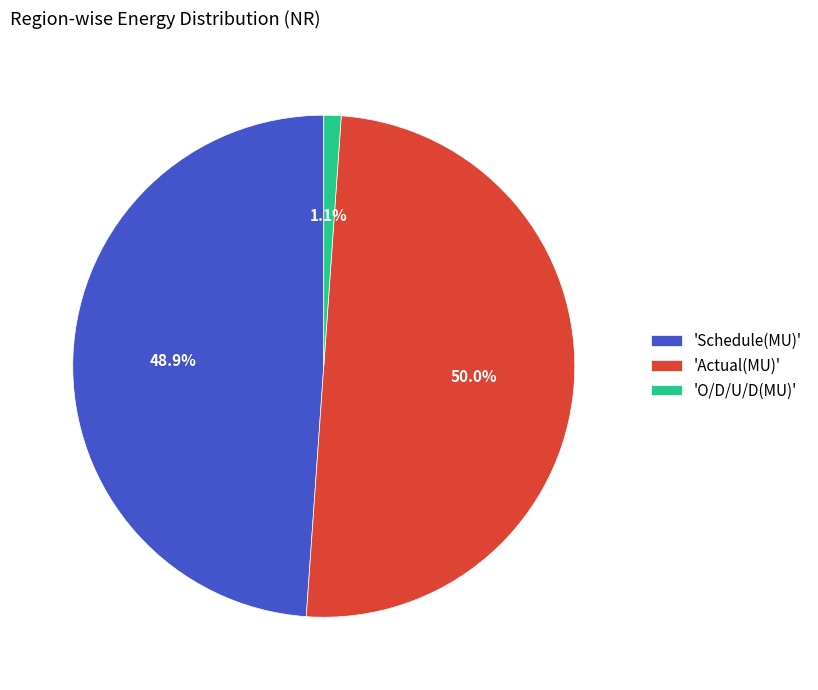

Which has a higher value, 'Actual(MU)' or 'O/D/U/D(MU)'?

'Actual(MU)'